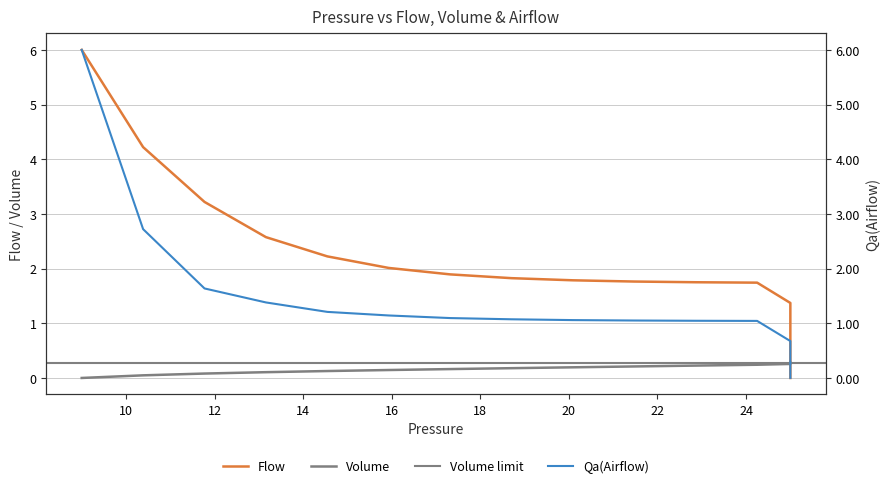

Where is Qa(Airflow) nearest to the value 3?

10